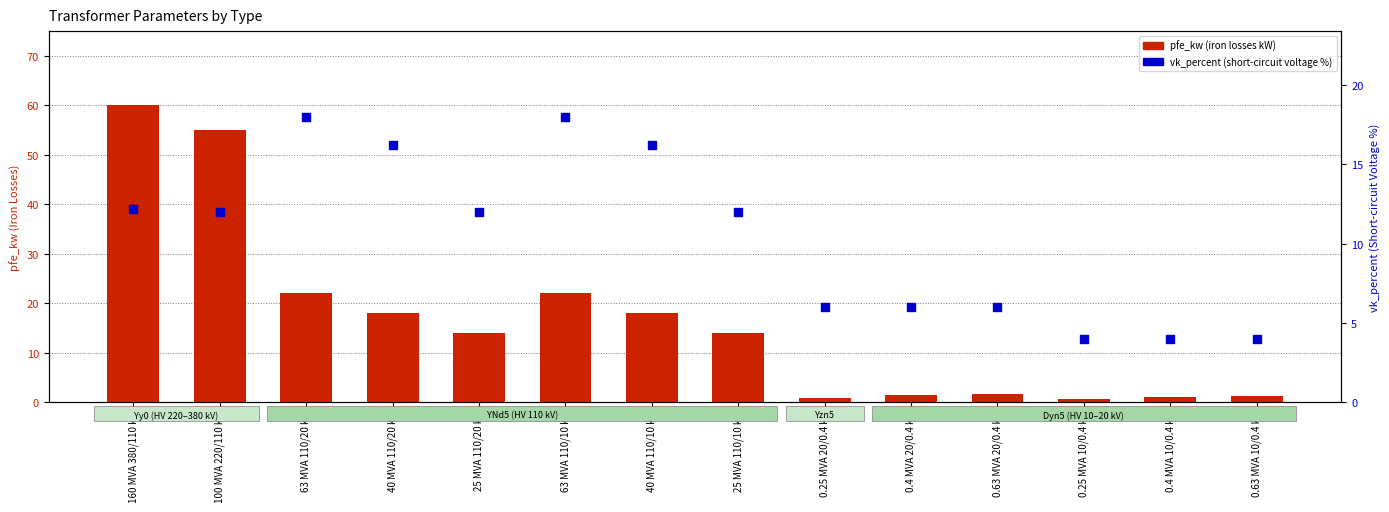

Is the value of pfe_kw (iron losses kW) at 0.4 MVA 20/0.4 kV greater than the value of vk_percent (short-circuit voltage %) at 0.4 MVA 20/0.4 kV?

No